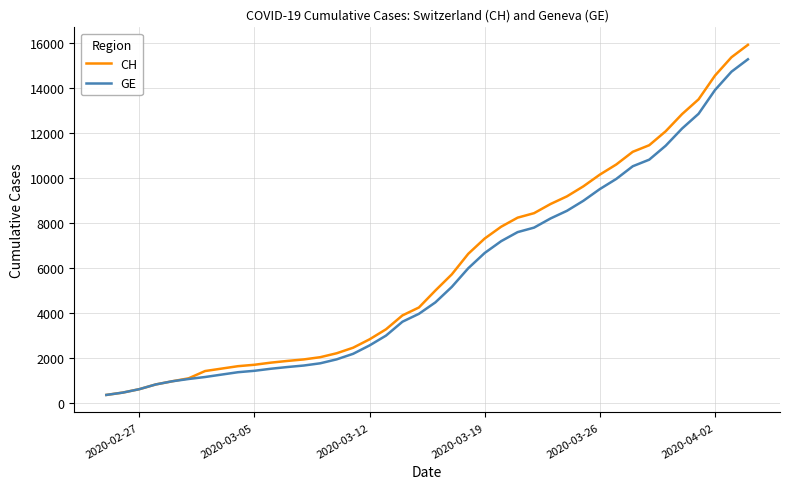

What is the smallest value displayed?

375